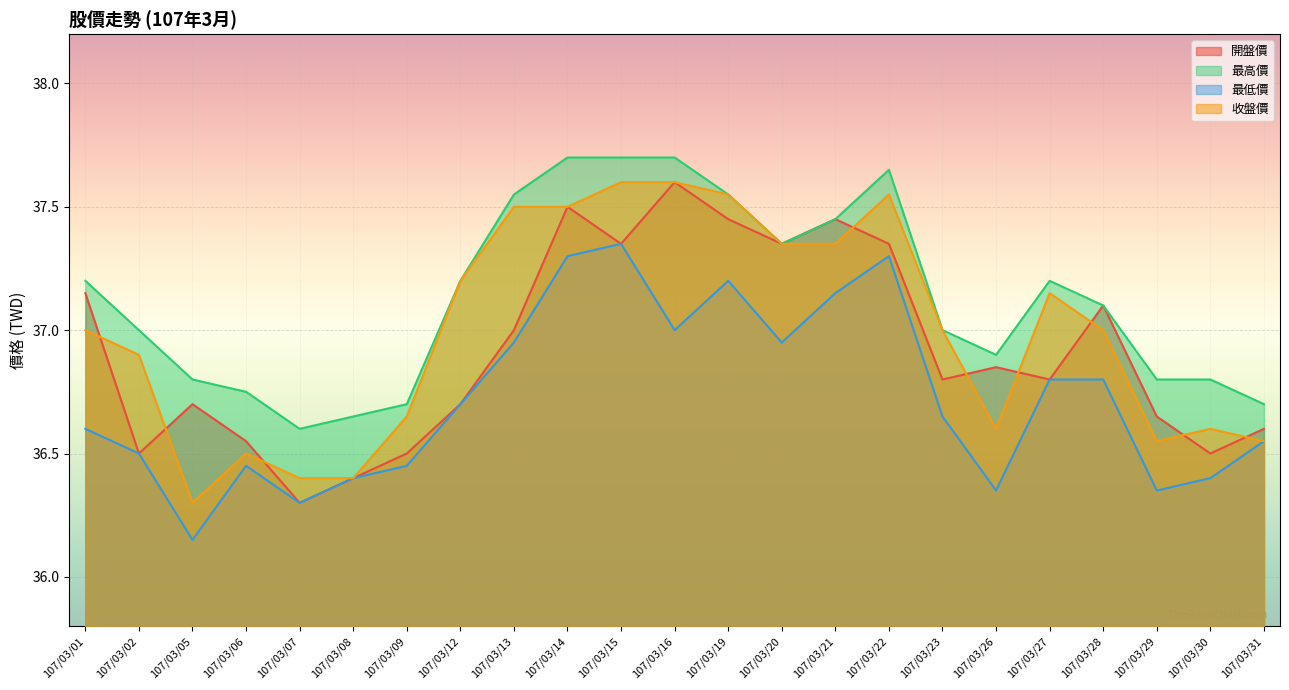

What value does the 最低價 series have at 107/03/12?

36.7